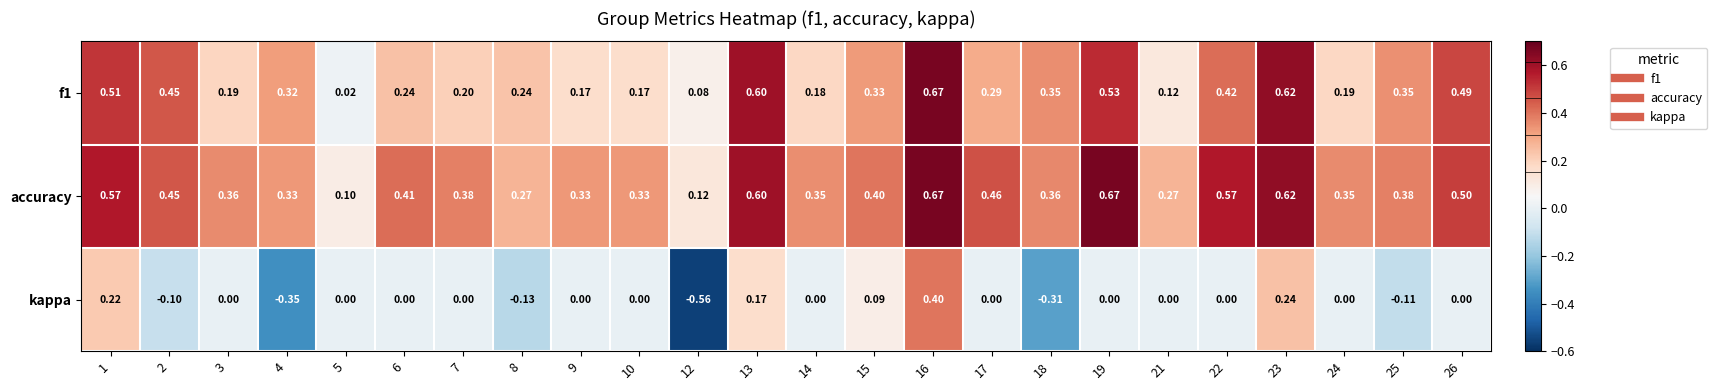

Between 5 and 22, which series saw the biggest shift?

accuracy